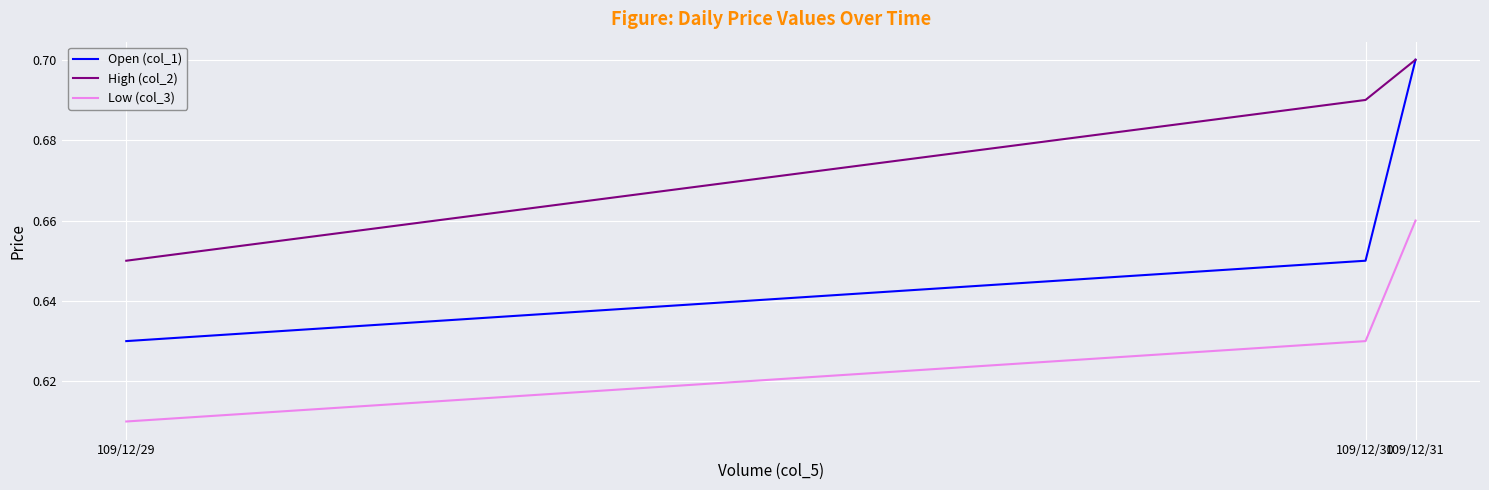

Count the number of data series in this chart.

3